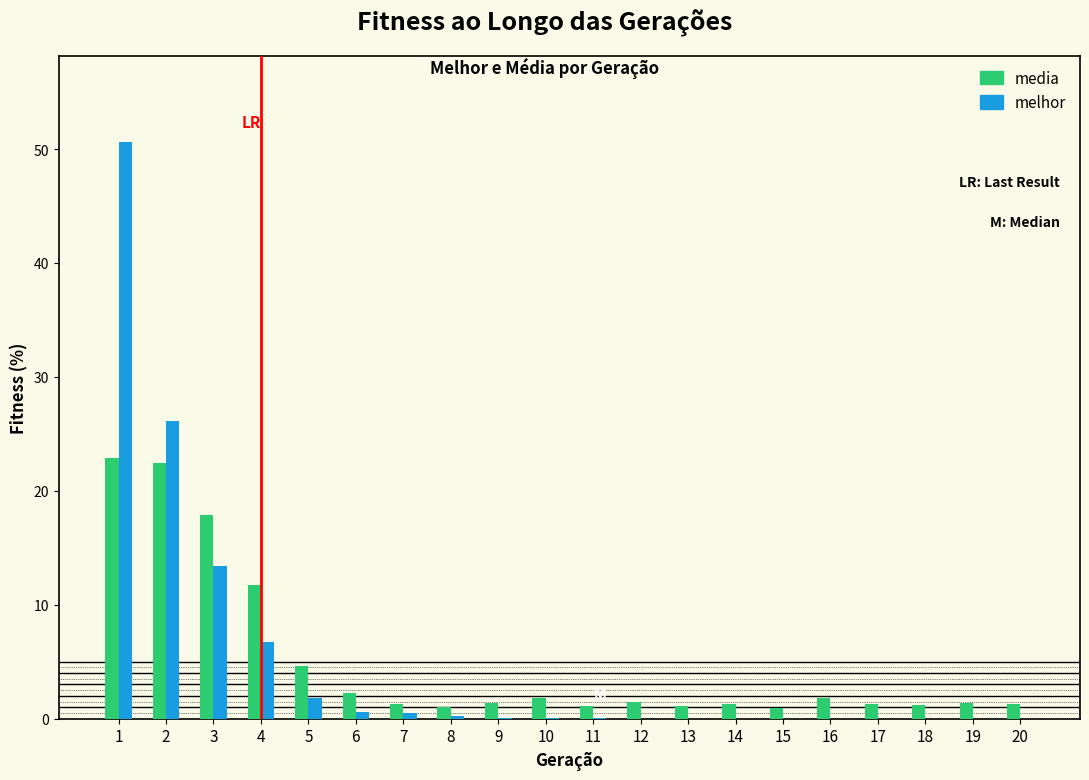

What is the sum of all media values?

100.0